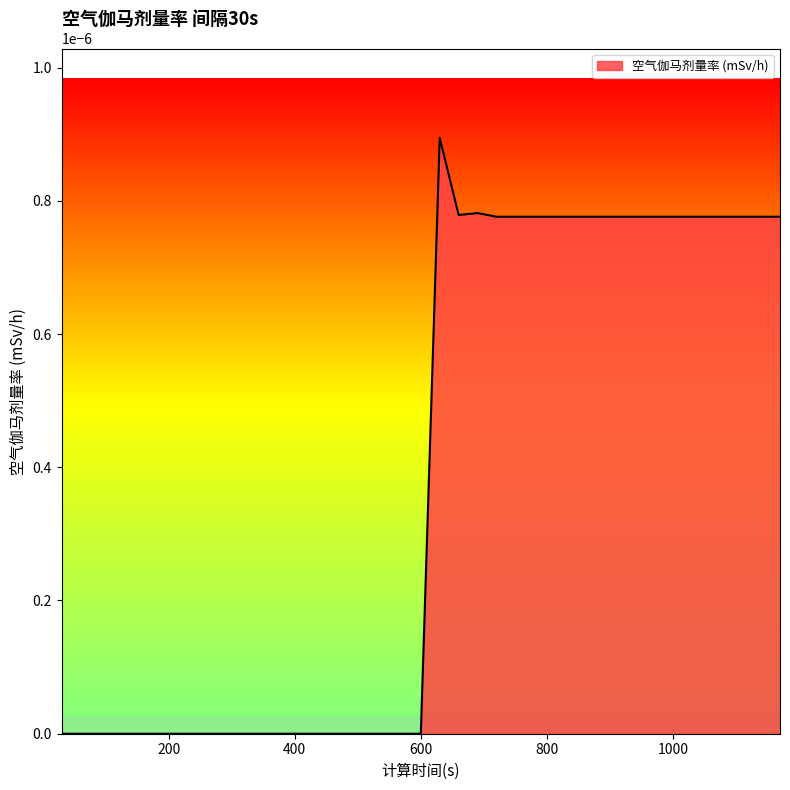

Which category has the highest value across all series?

630